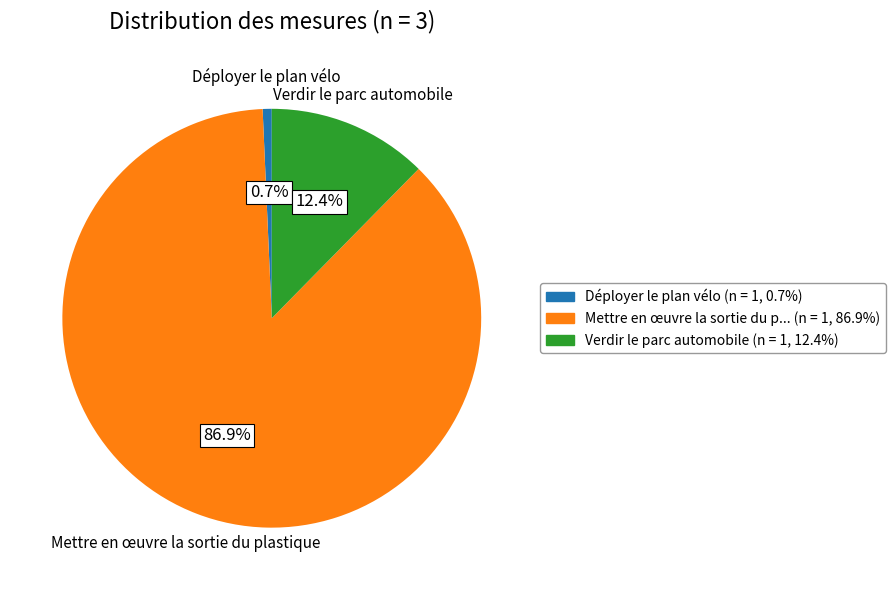

How many segments does this pie chart have?

3